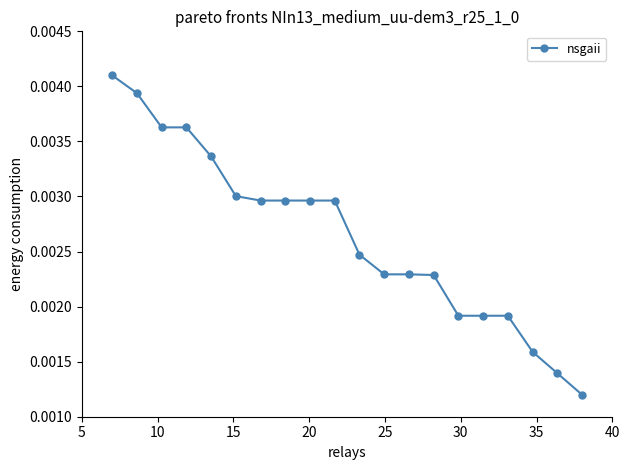

Count the values in the range 0 to 1.

20